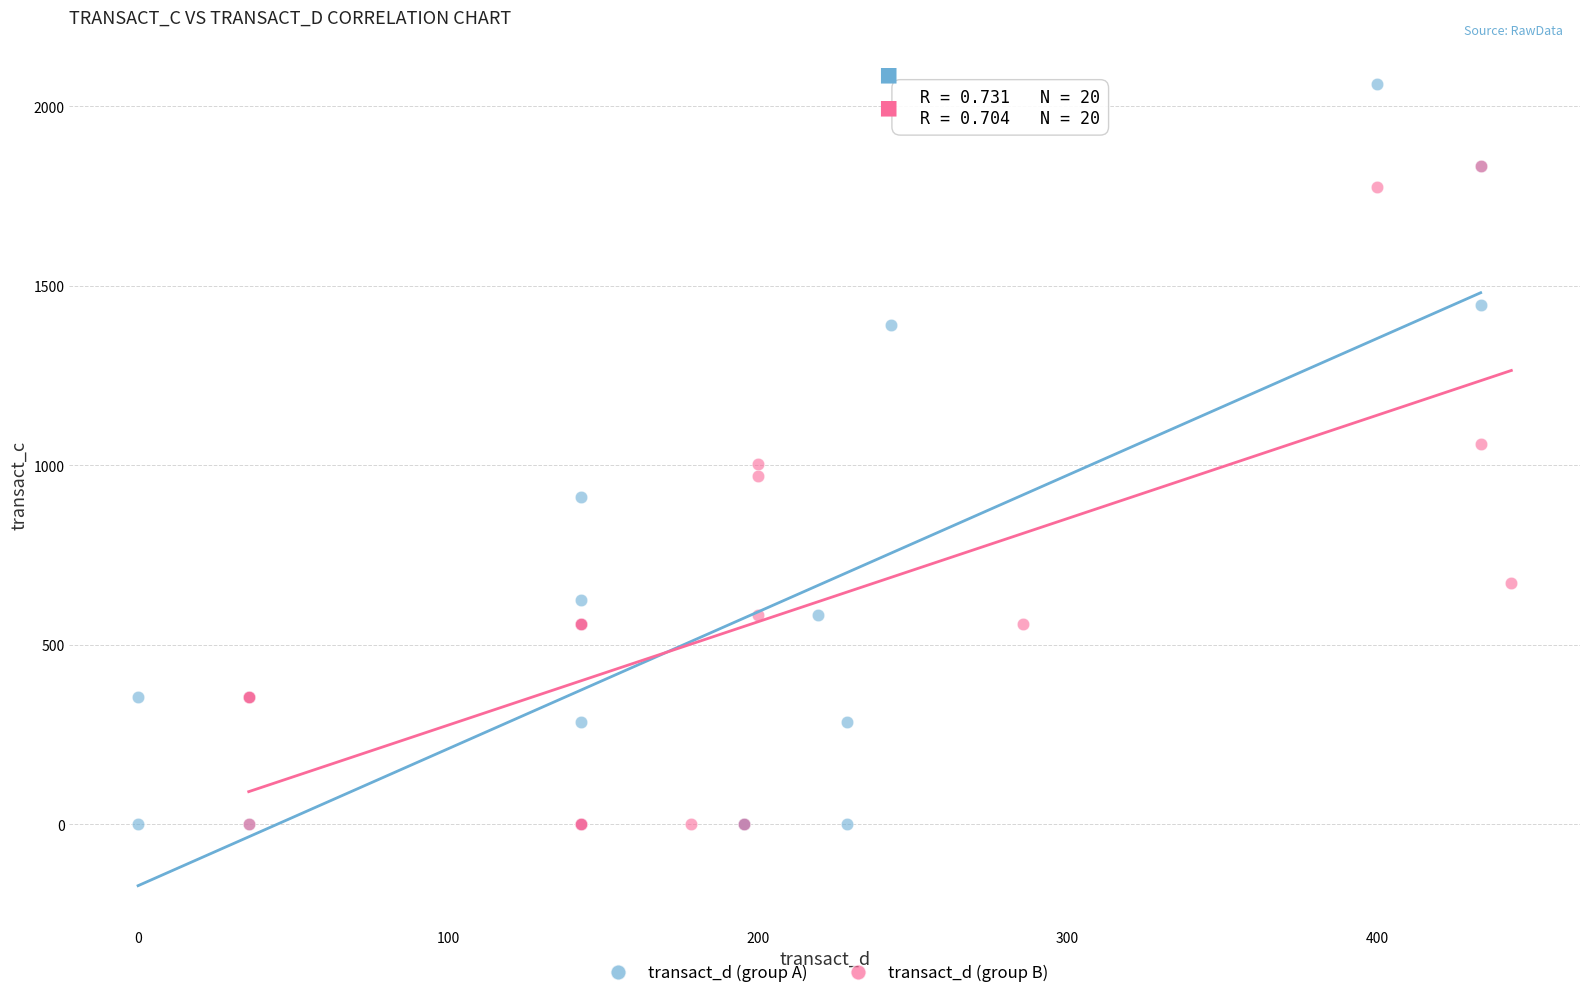

Which series contains the highest Y value?

transact_d (group A)